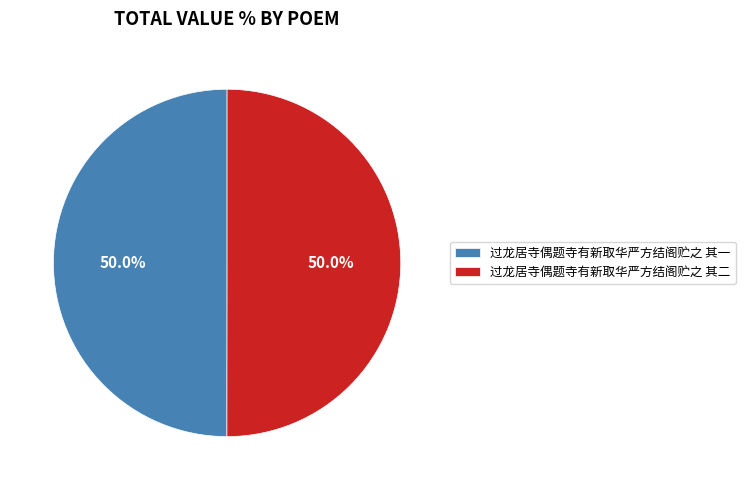

How much of the chart is everything except 过龙居寺偶题寺有新取华严方结阁贮之 其二?

50.0%